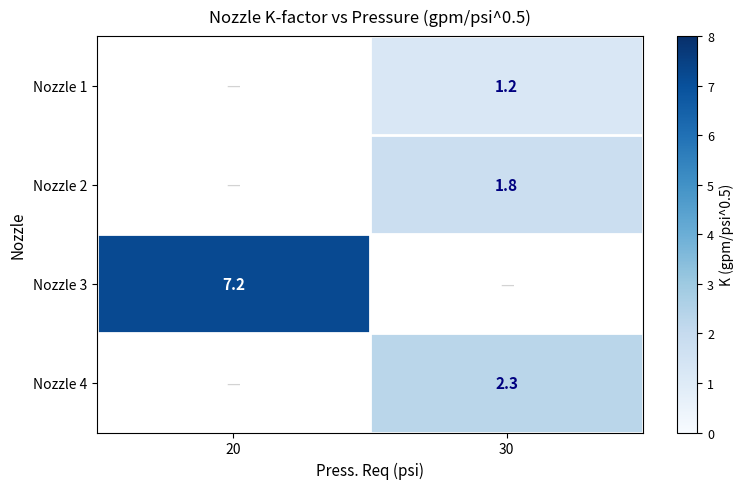

Is the value of row_2 at 20 greater than the value of row_0 at 30?

Yes